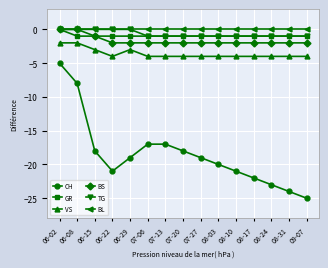

Reading left to right, list all the values displayed in this chart.

CH: 06-02=-5	06-08=-8	06-15=-18	06-22=-21	06-29=-19	07-06=-17	07-13=-17	07-20=-18	07-27=-19	08-03=-20	08-10=-21	08-17=-22	08-24=-23	08-31=-24	09-07=-25
GR: 06-02=0	06-08=-1	06-15=-1	06-22=-1	06-29=-1	07-06=-1	07-13=-1	07-20=-1	07-27=-1	08-03=-1	08-10=-1	08-17=-1	08-24=-1	08-31=-1	09-07=-1
VS: 06-02=-2	06-08=-2	06-15=-3	06-22=-4	06-29=-3	07-06=-4	07-13=-4	07-20=-4	07-27=-4	08-03=-4	08-10=-4	08-17=-4	08-24=-4	08-31=-4	09-07=-4
BS: 06-02=0	06-08=0	06-15=-1	06-22=-2	06-29=-2	07-06=-2	07-13=-2	07-20=-2	07-27=-2	08-03=-2	08-10=-2	08-17=-2	08-24=-2	08-31=-2	09-07=-2
TG: 06-02=0	06-08=0	06-15=0	06-22=0	06-29=0	07-06=-1	07-13=-1	07-20=-1	07-27=-1	08-03=-1	08-10=-1	08-17=-1	08-24=-1	08-31=-1	09-07=-1
BL: 06-02=0	06-08=0	06-15=0	06-22=0	06-29=0	07-06=0	07-13=0	07-20=0	07-27=0	08-03=0	08-10=0	08-17=0	08-24=0	08-31=0	09-07=0